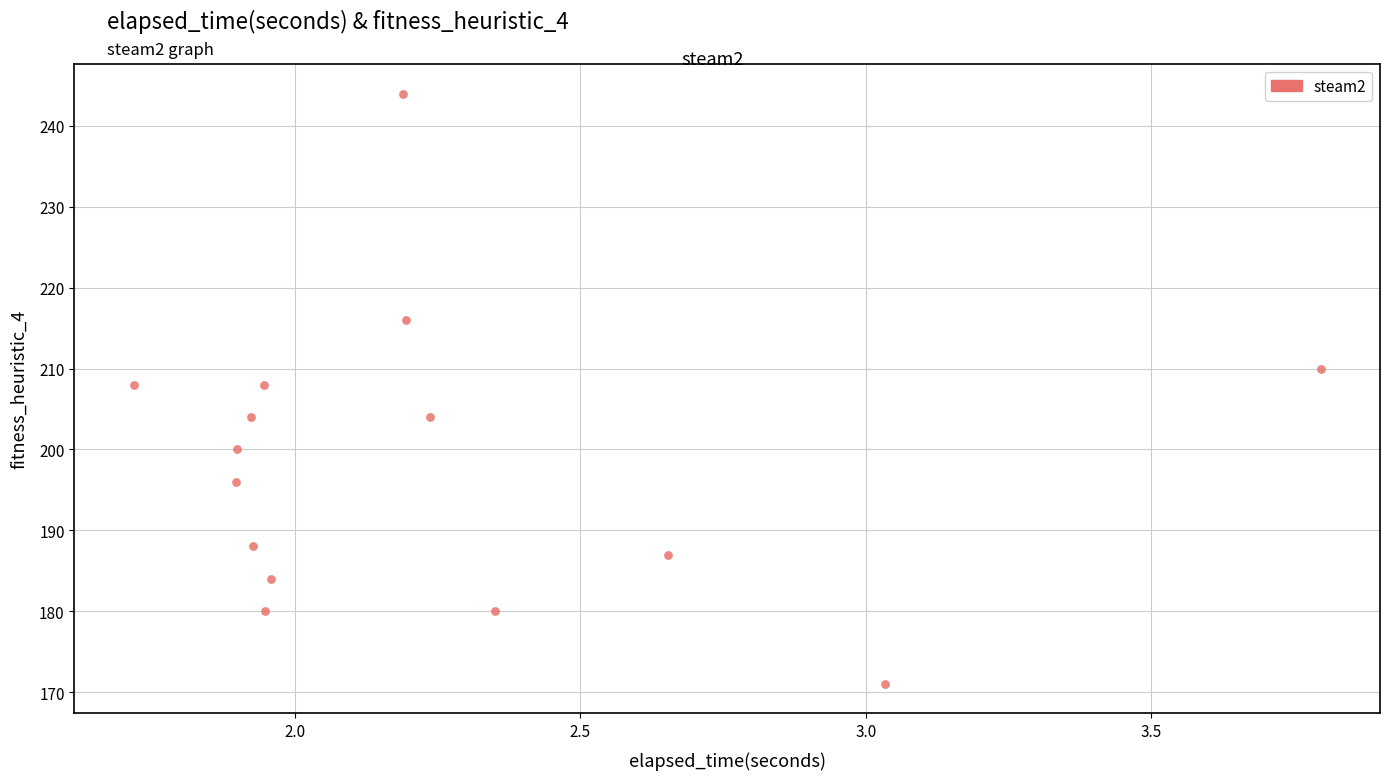

What is the range of Y values (max minus min)?

73